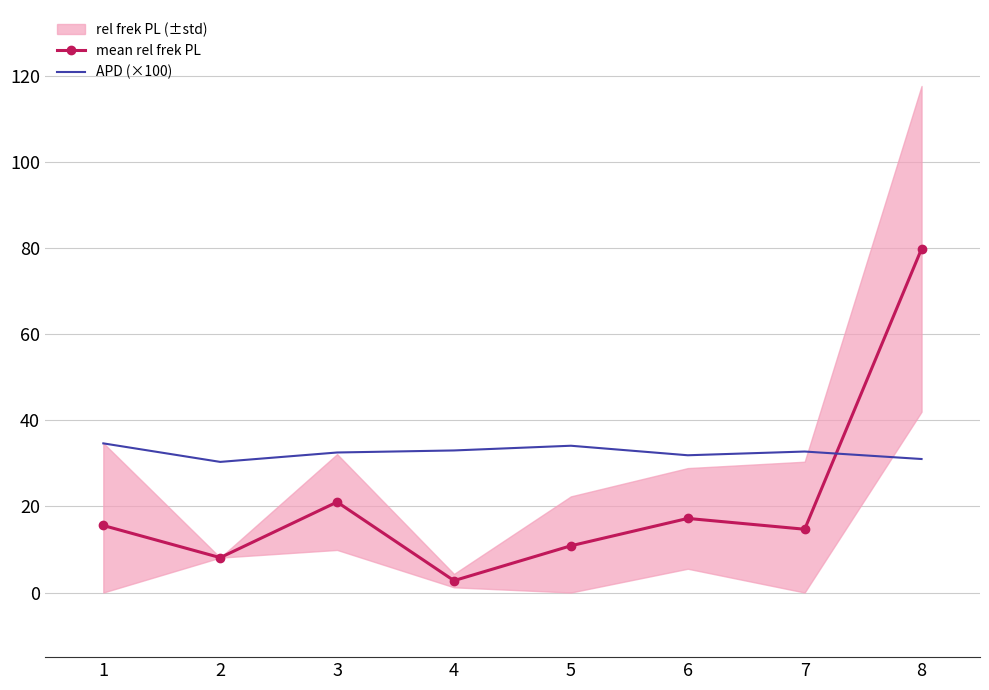

Between 6 and 1, which is larger?

6